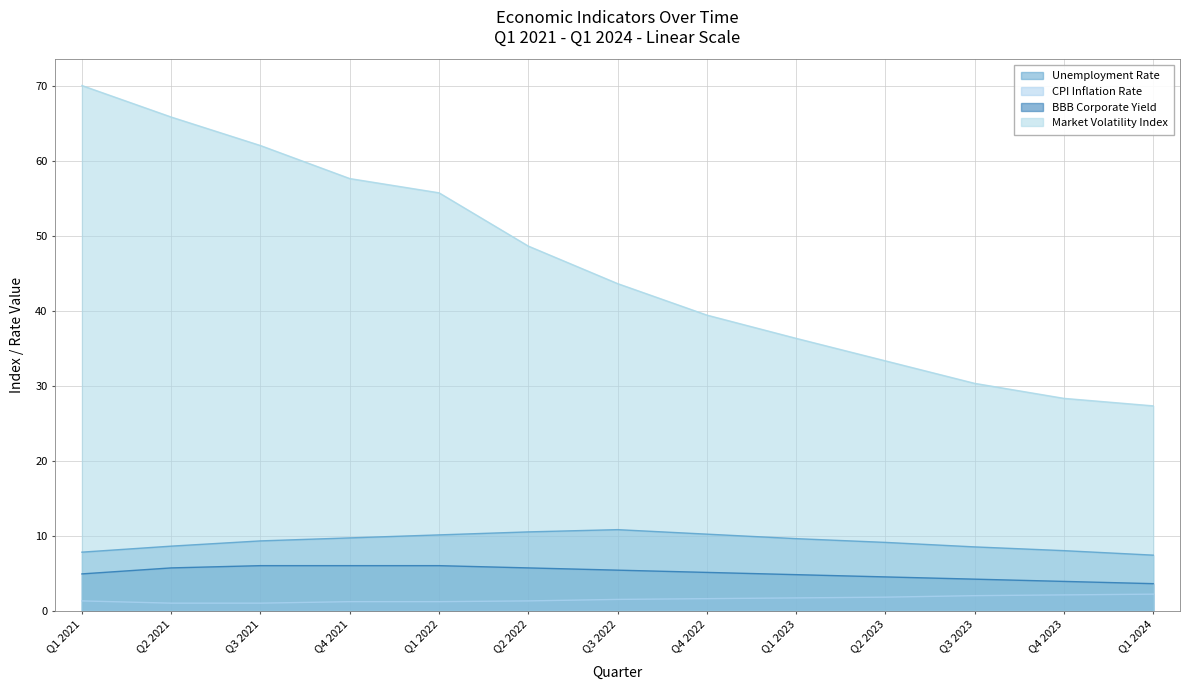

What is the sum of the BBB Corporate Yield values at Q4 2023 and Q1 2023?

8.7